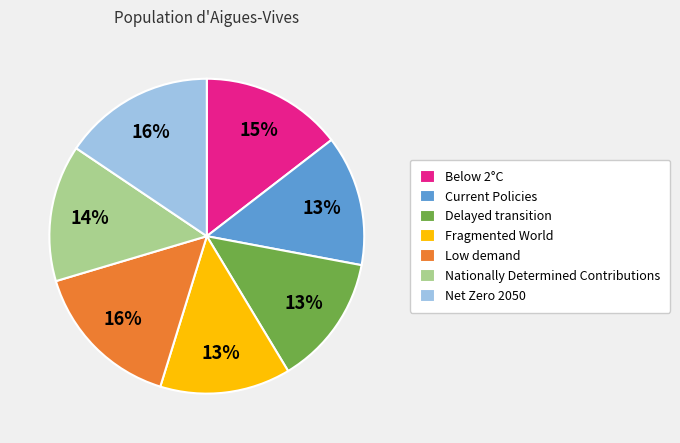

True or false: Delayed transition accounts for 27% of the total.

False